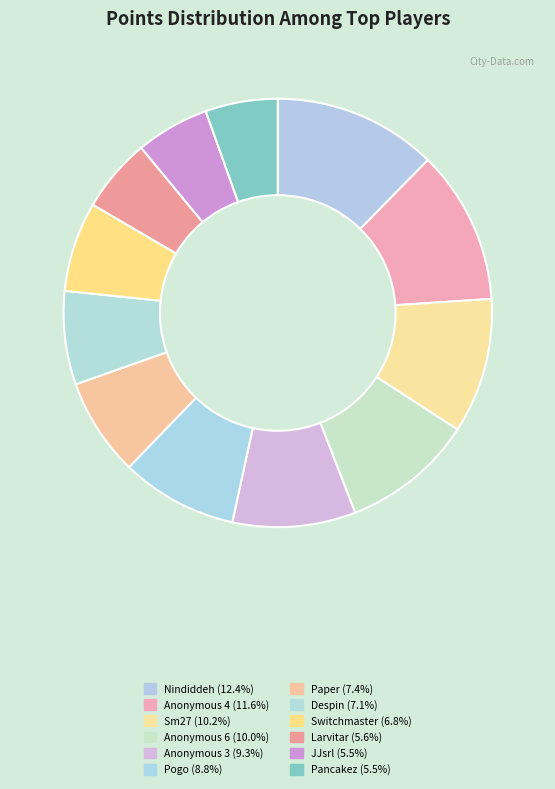

To the nearest percent, what is the average slice percentage?

8%